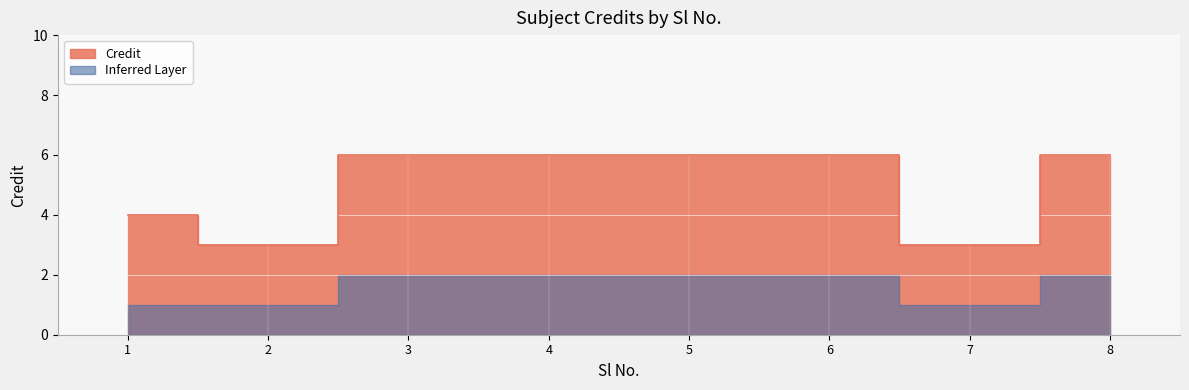

How many points are lower than both their immediate neighbors (excluding endpoints)?

2